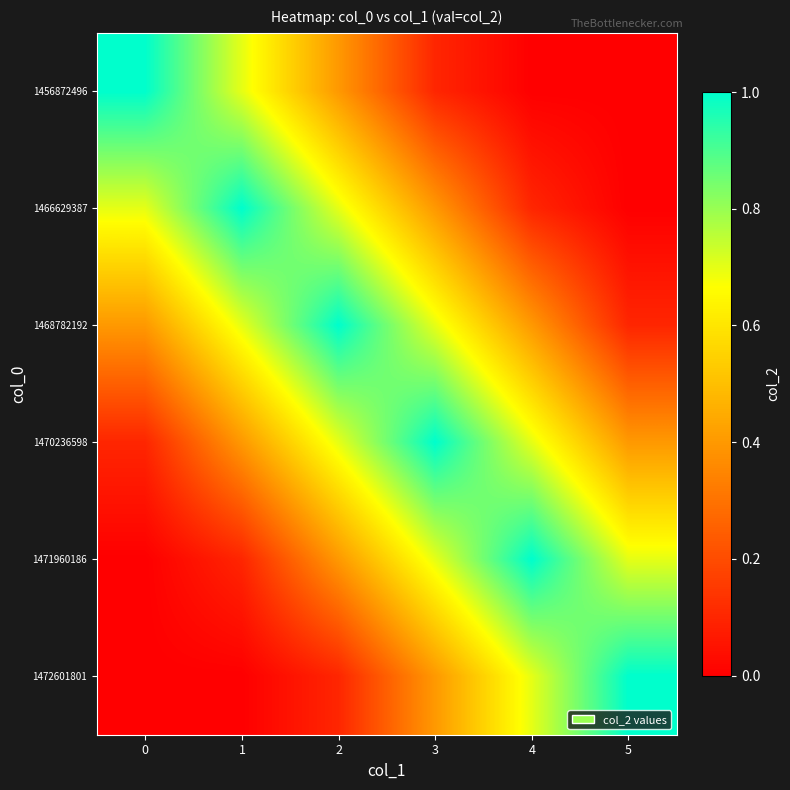

What is the total value across all series at 5?

2.2